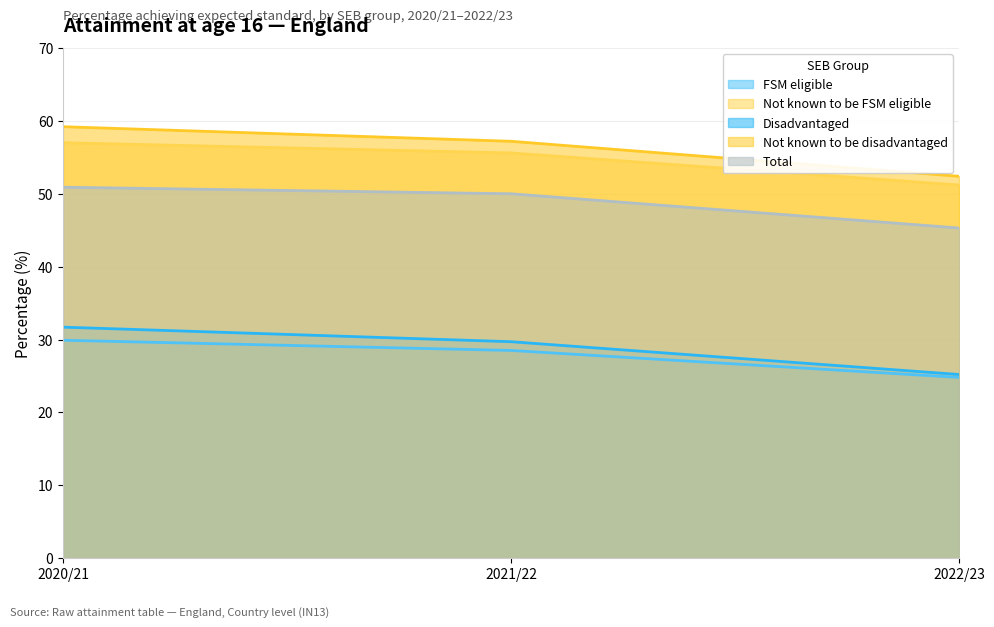

The Total series shows 45.3 at 2022/23. True or false?

True